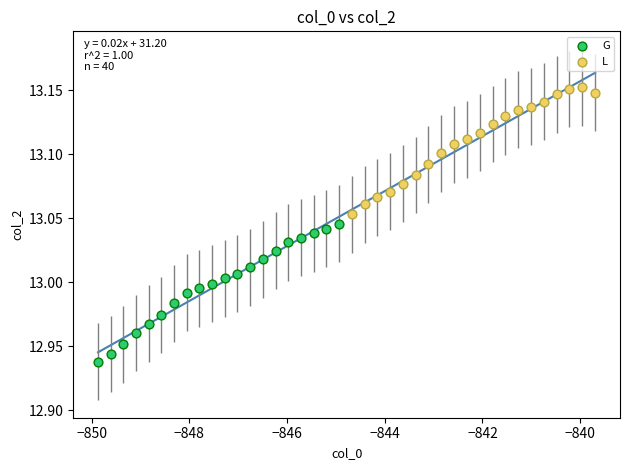

Which series has the widest spread of Y values?

G